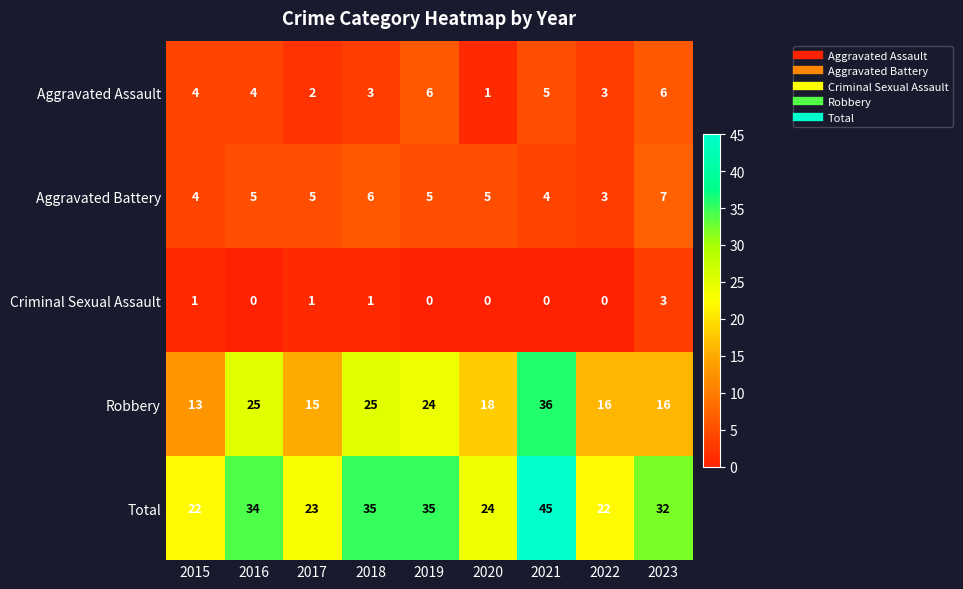

What is the total value across all series at 2022?

44